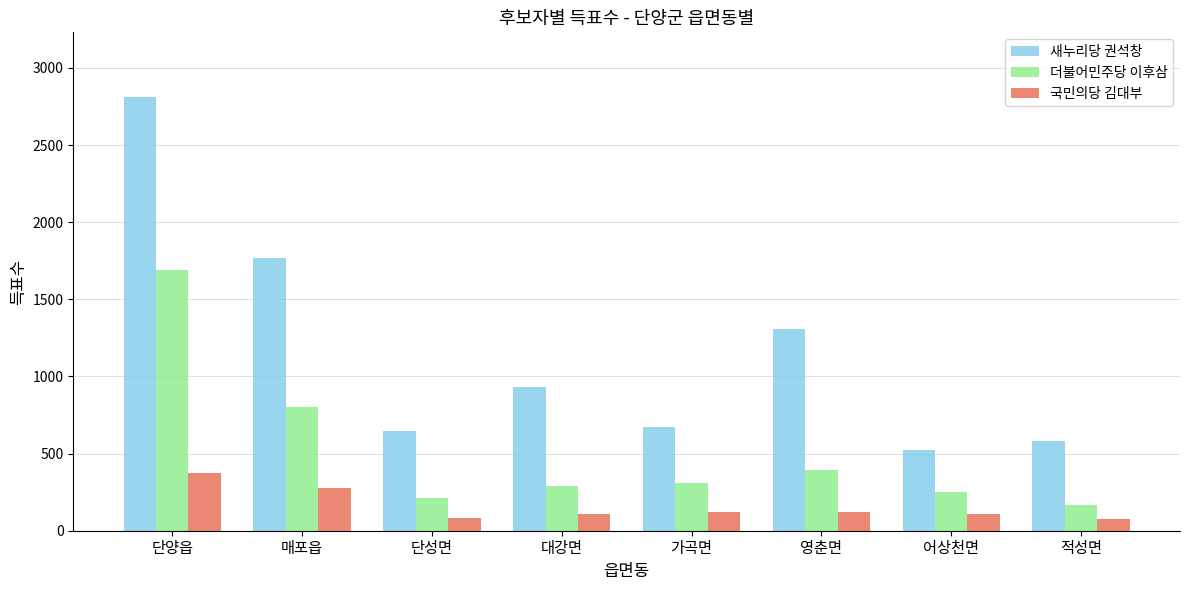

Which series changed the most between 매포읍 and 대강면?

새누리당 권석창